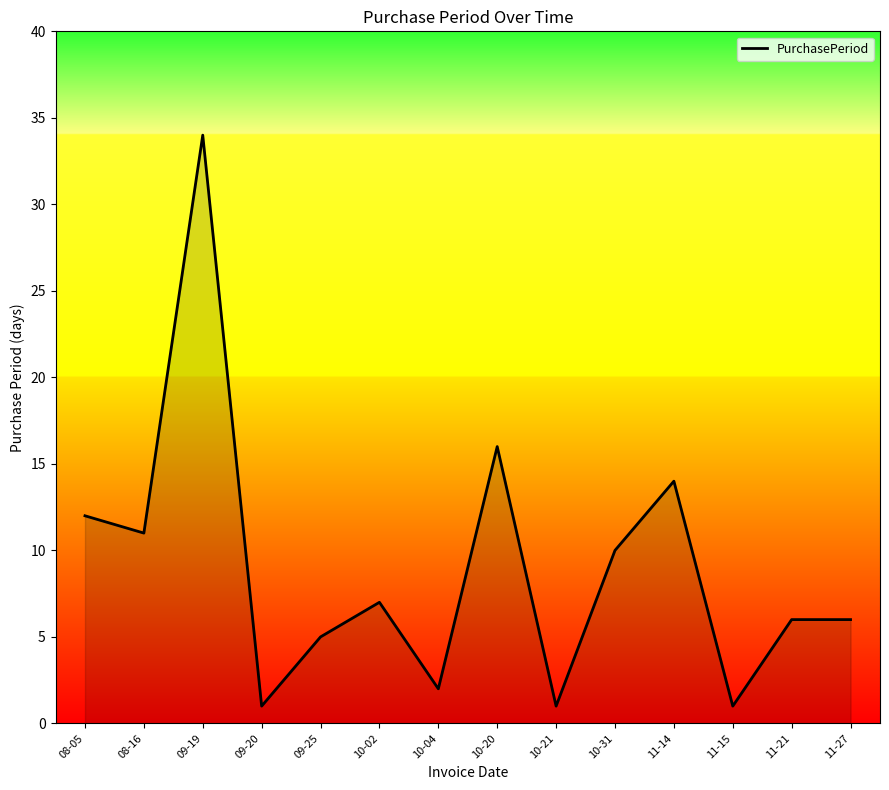

Is it true that the value at 08-05 is 12?

True